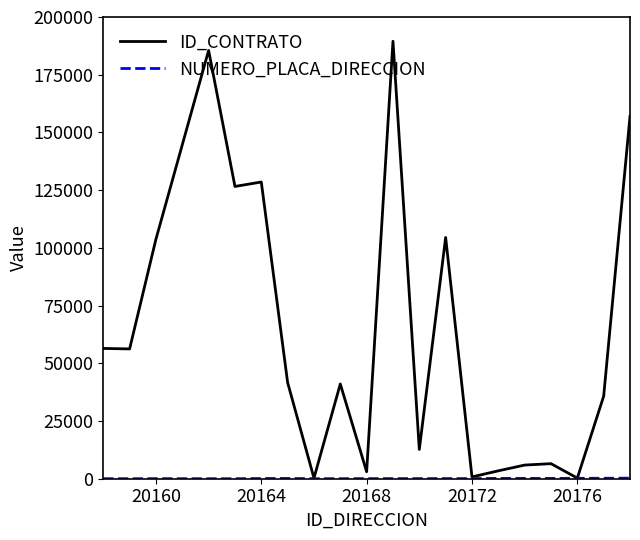

Which series has the widest spread of values?

ID_CONTRATO